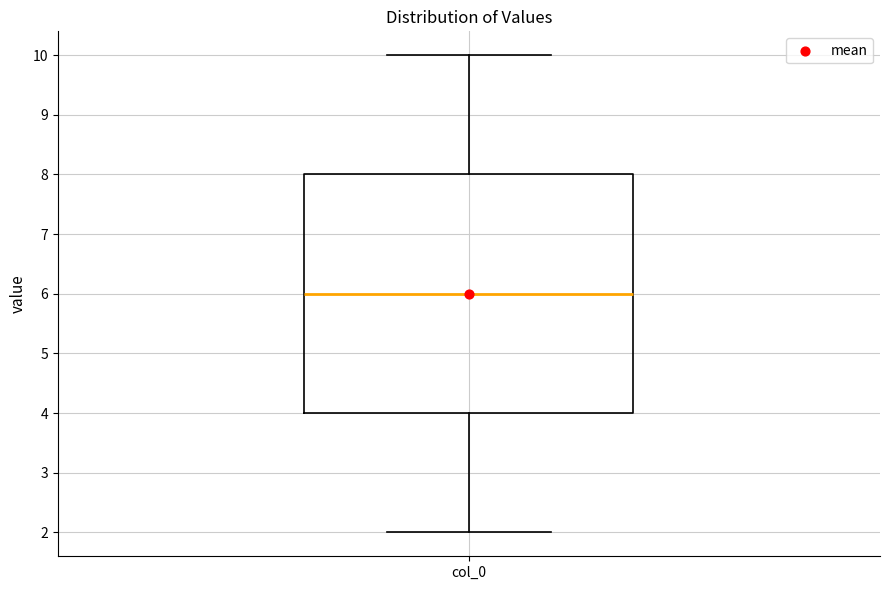

Transcribe this box plot: give where the median line is, the range the box spans, and where the two whiskers end, as read against the y-axis. The values are not printed on the chart, so give them approximately, as read against the axis.

median 6, box 4 to 8, whiskers 2 to 10